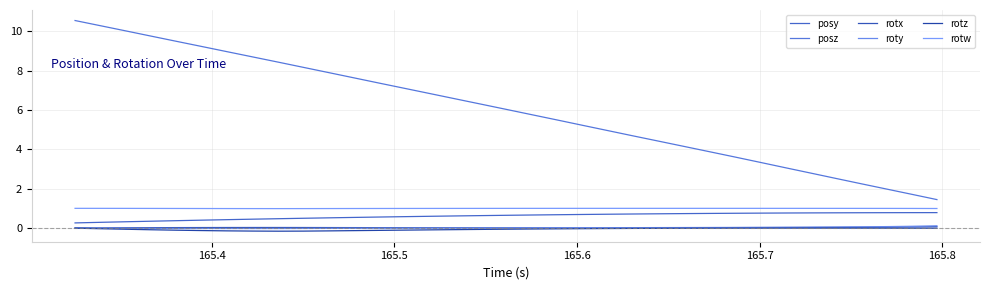

Reading left to right, extract all data points from this chart.

posy: 0.3	0.3	0.3	0.3	0.4	0.4	0.4	0.4	0.5	0.5	0.5	0.5	0.6	0.6	0.6	0.6	0.6	0.6	0.7	0.7	0.7	0.7	0.7	0.7	0.7	0.7	0.7	0.8	0.8	0.8	0.8	0.8	0.8	0.8	0.8
posz: 10.6	10.3	10.0	9.8	9.5	9.2	9.0	8.7	8.4	8.2	7.9	7.6	7.4	7.1	6.8	6.6	6.3	6.0	5.8	5.5	5.2	5.0	4.7	4.4	4.2	3.9	3.6	3.3	3.1	2.8	2.5	2.2	2.0	1.7	1.4
rotx: 0.0	0.0	0.0	0.0	0.0	0.0	0.0	0.0	0.0	0.0	0.0	0.0	0.0	0.0	0.0	0.0	0.0	0.0	0.0	0.0	0.0	0.0	0.0	0.0	0.0	0.0	0.0	0.0	0.0	0.0	0.0	0.0	0.0	0.1	0.1
roty: -0.0	-0.0	-0.0	-0.0	-0.0	-0.0	-0.0	-0.0	-0.0	-0.0	-0.0	-0.0	-0.0	-0.0	-0.0	-0.0	0.0	0.0	0.0	0.0	0.0	0.0	0.0	0.0	0.0	0.0	0.0	0.0	0.0	0.0	0.0	0.1	0.1	0.1	0.1
rotz: -0.0	-0.0	-0.1	-0.1	-0.1	-0.1	-0.1	-0.2	-0.2	-0.2	-0.1	-0.1	-0.1	-0.1	-0.1	-0.1	-0.1	-0.1	-0.1	-0.0	-0.0	-0.0	-0.0	-0.0	-0.0	-0.0	-0.0	-0.0	-0.0	-0.0	-0.0	-0.0	-0.0	-0.0	-0.0
rotw: 1.0	1.0	1.0	1.0	1.0	1.0	1.0	1.0	1.0	1.0	1.0	1.0	1.0	1.0	1.0	1.0	1.0	1.0	1.0	1.0	1.0	1.0	1.0	1.0	1.0	1.0	1.0	1.0	1.0	1.0	1.0	1.0	1.0	1.0	1.0